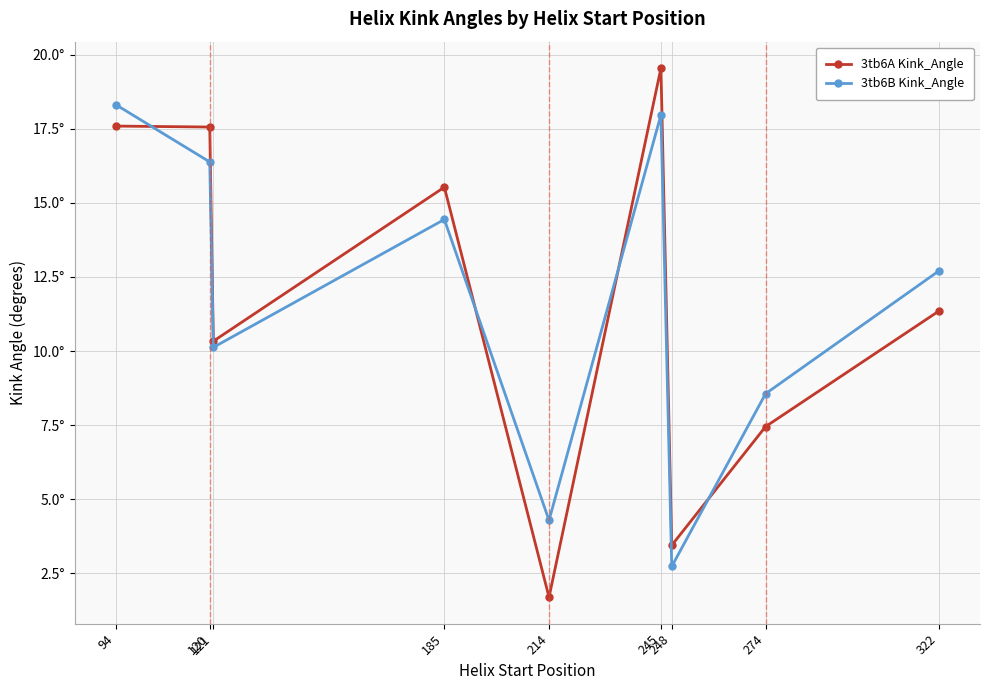

What is the average value of the 3tb6B Kink_Angle series?

11.7